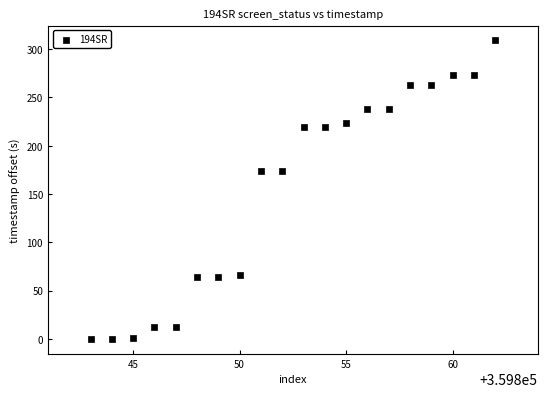

What is the range of Y values (max minus min)?

308.9